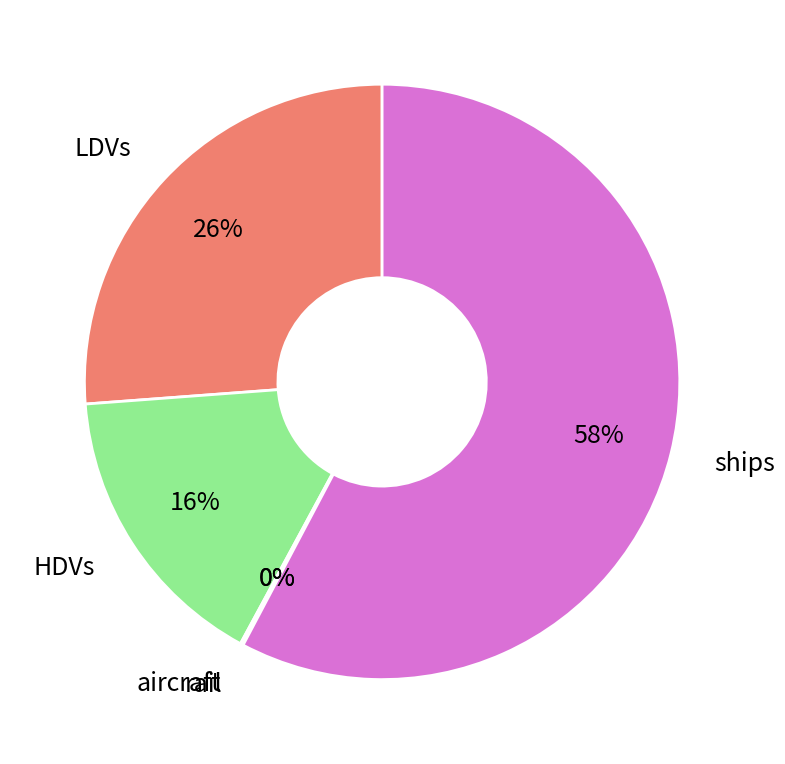

To the nearest percent, what is the difference between the largest and smallest slice percentages?

58%